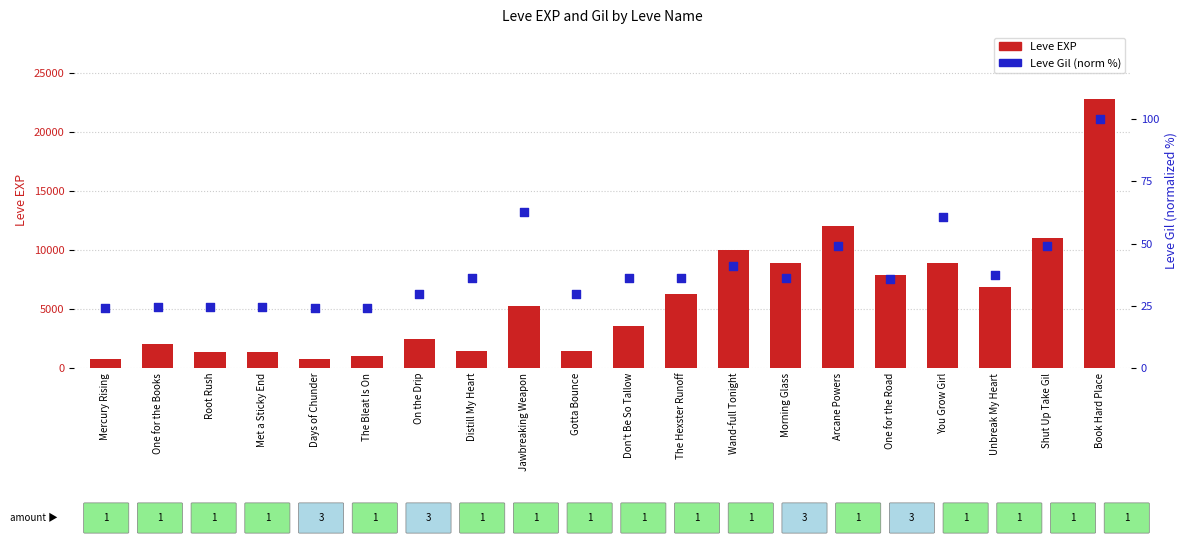

At which category is the sum across all series the highest?

Book Hard Place